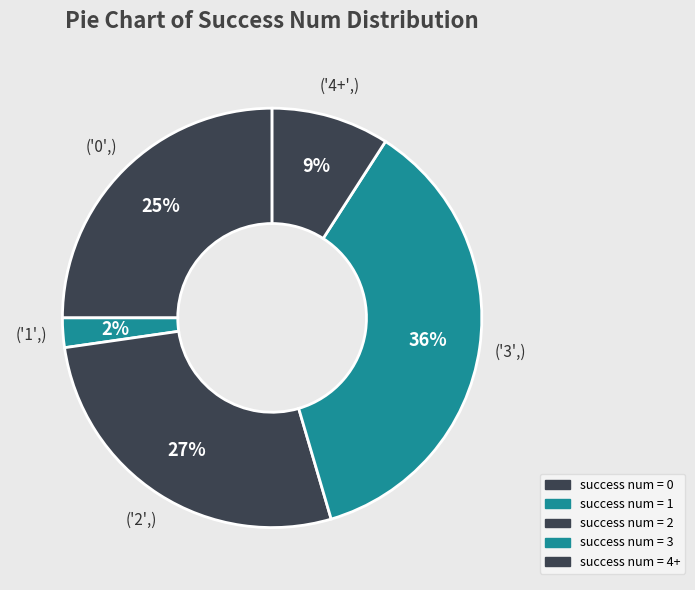

How many segments does this pie chart have?

5